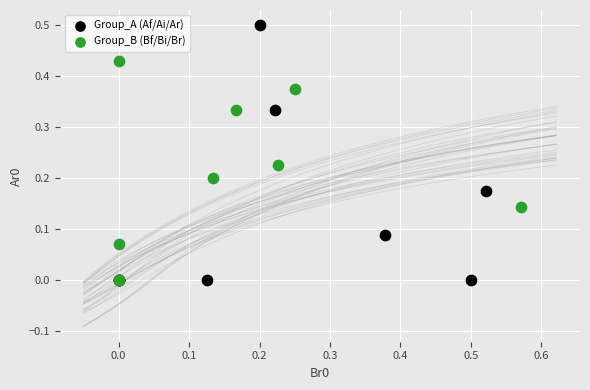

Which series has the largest Y range (max minus min)?

Group_A (Af/Ai/Ar)